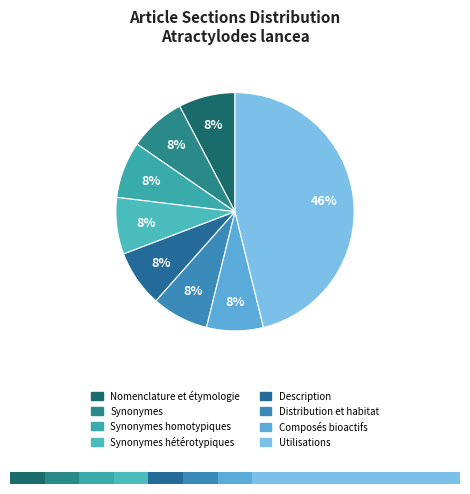

How many segments does this pie chart have?

8